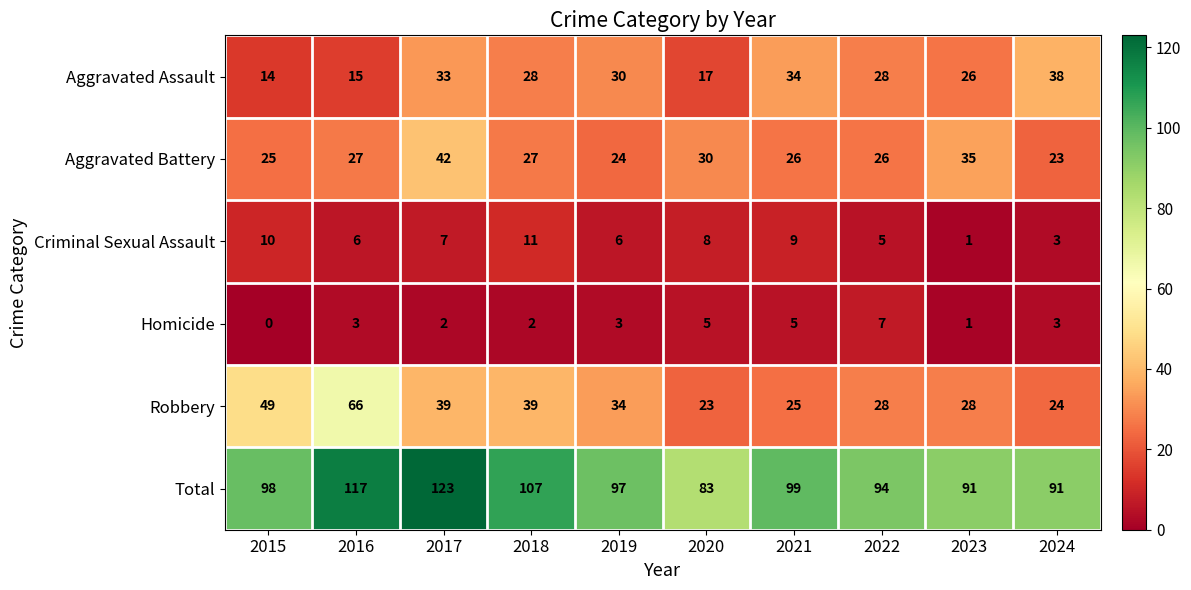

What is the greatest value displayed?

123